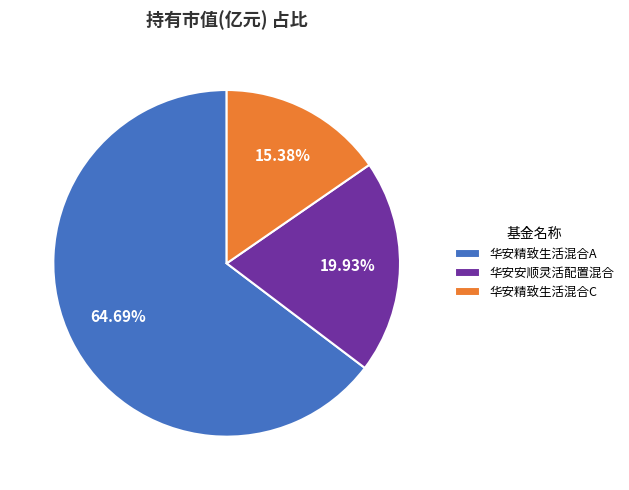

Does any single category account for the majority?

Yes